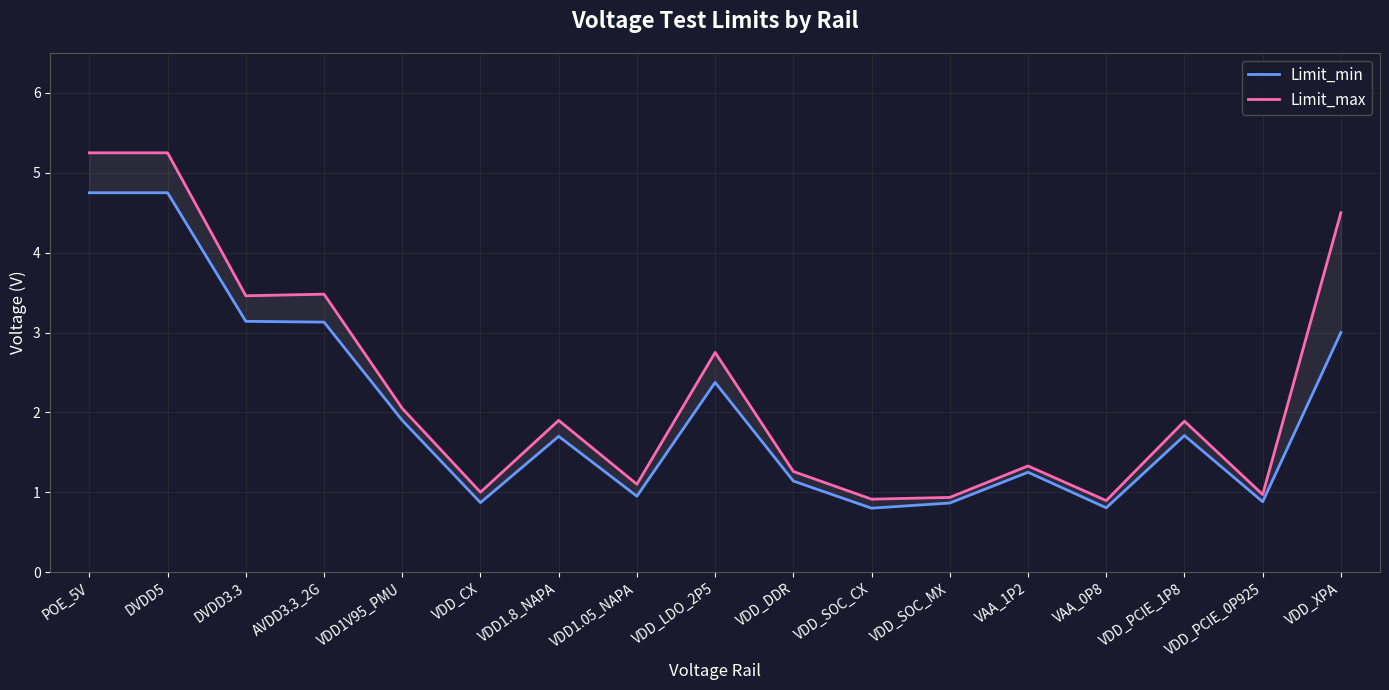

Between VDD1.05_NAPA and VDD_DDR, which series saw the biggest shift?

Limit_min